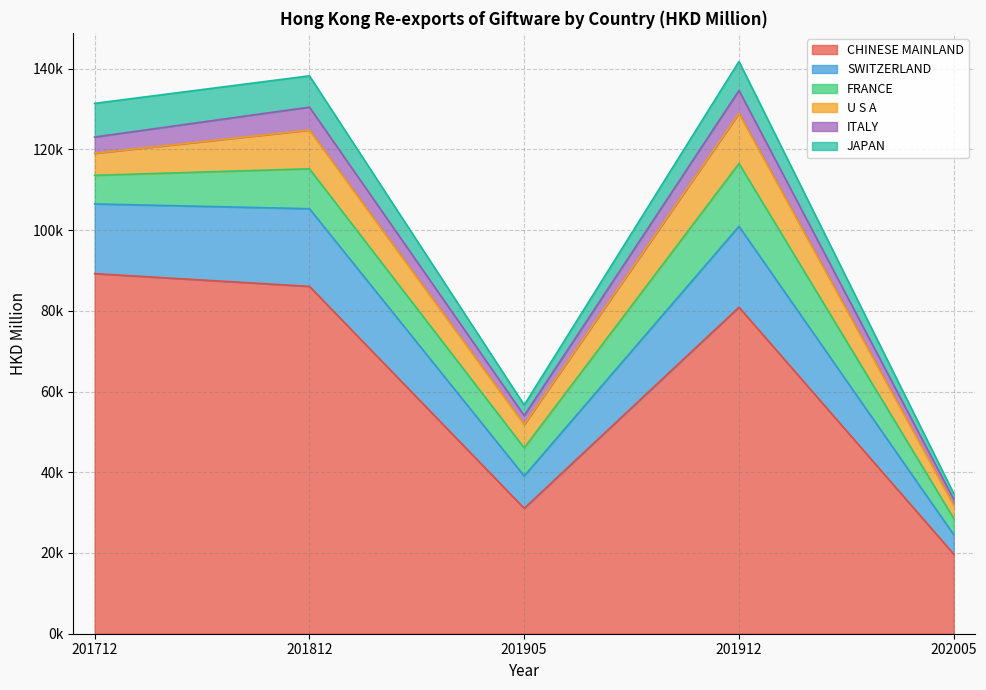

What are all the series names shown in the legend?

CHINESE MAINLAND, SWITZERLAND, FRANCE, U S A, ITALY, JAPAN